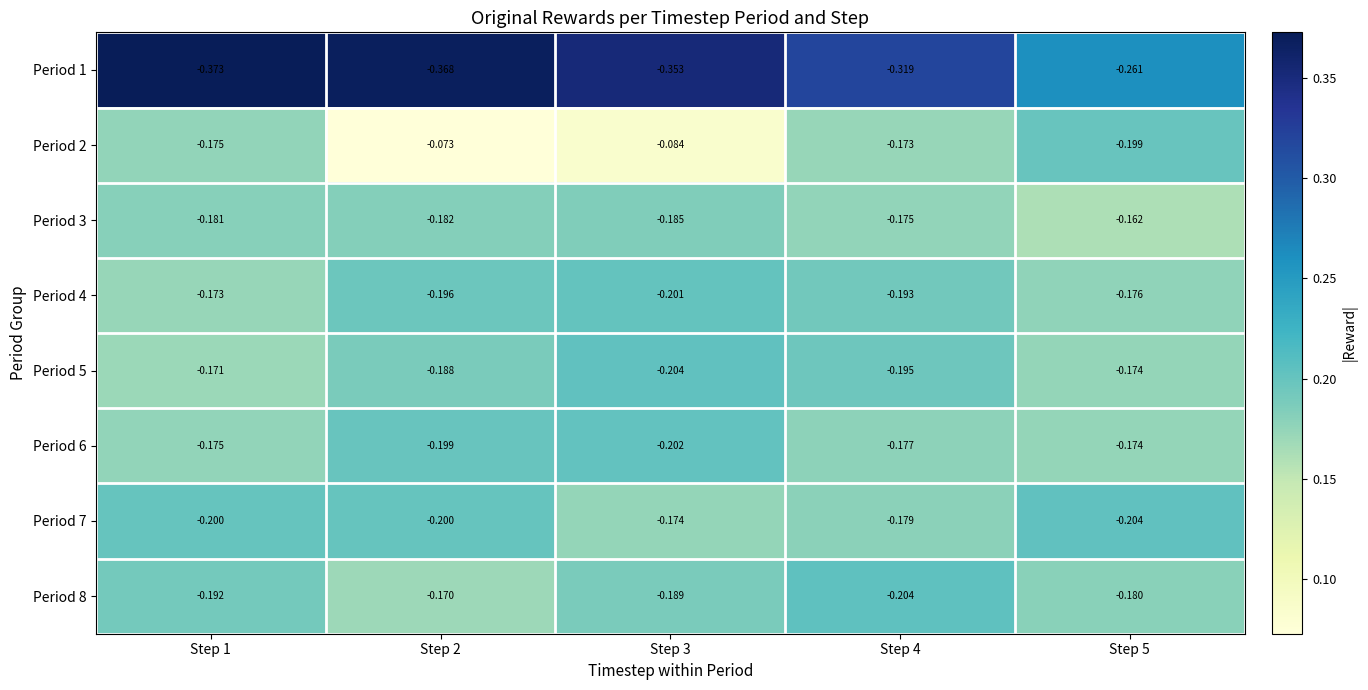

What is the total value across all series at Step 3?

-1.6